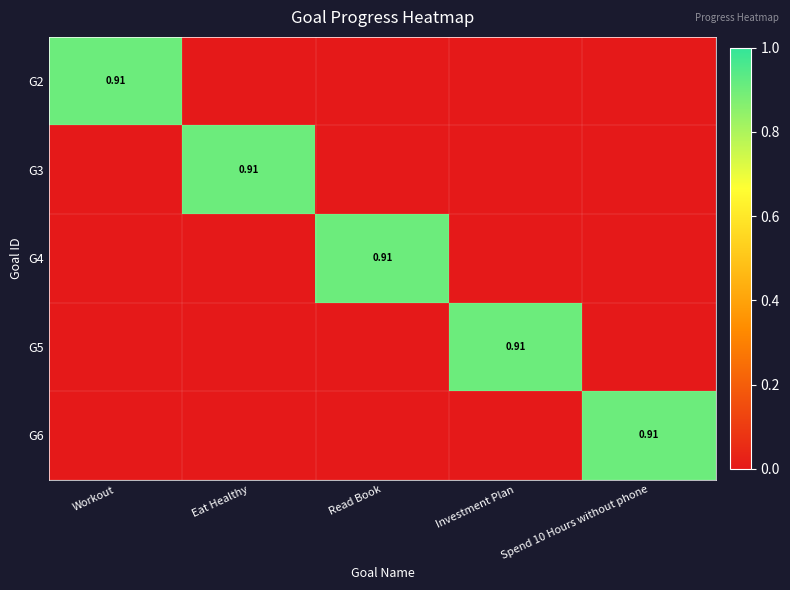

The G5 series shows 1.4 at Investment Plan. True or false?

False